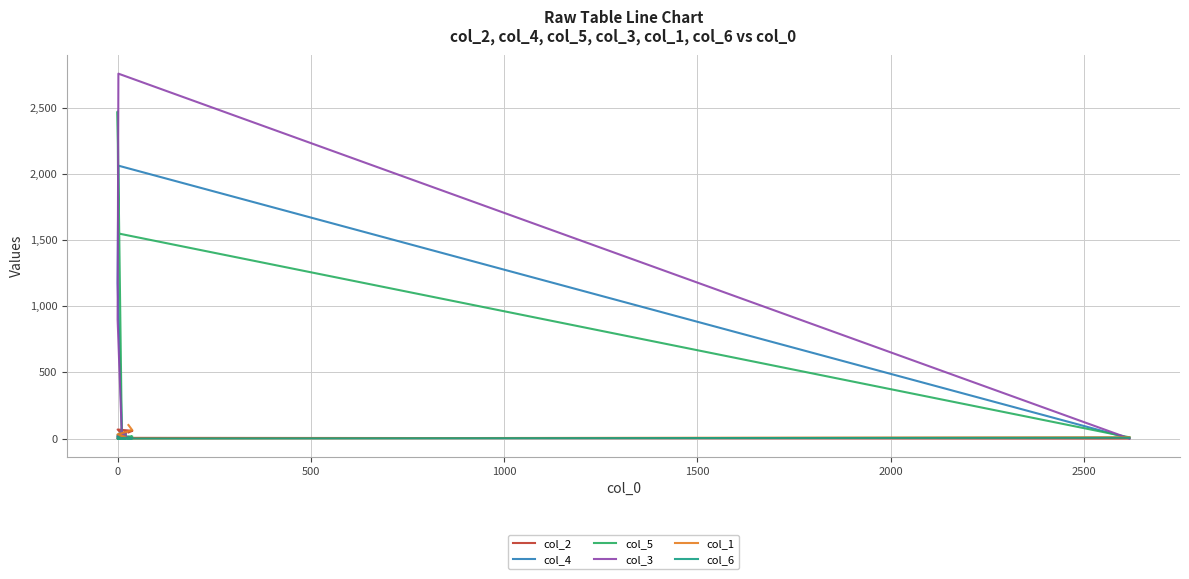

List the series in order of their peak value, highest first.

col_3, col_5, col_4, col_1, col_2, col_6